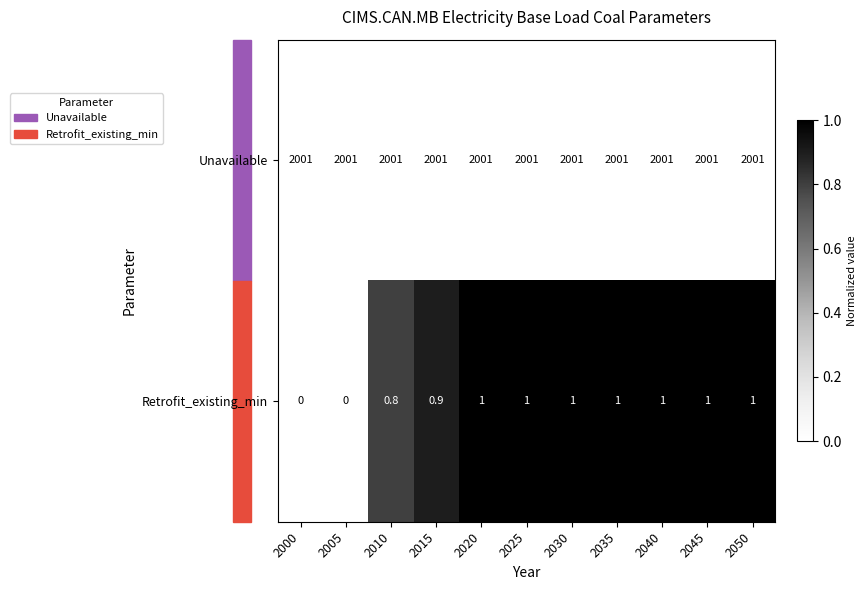

The value of Unavailable at 2035 is 2001.0. True or false?

True